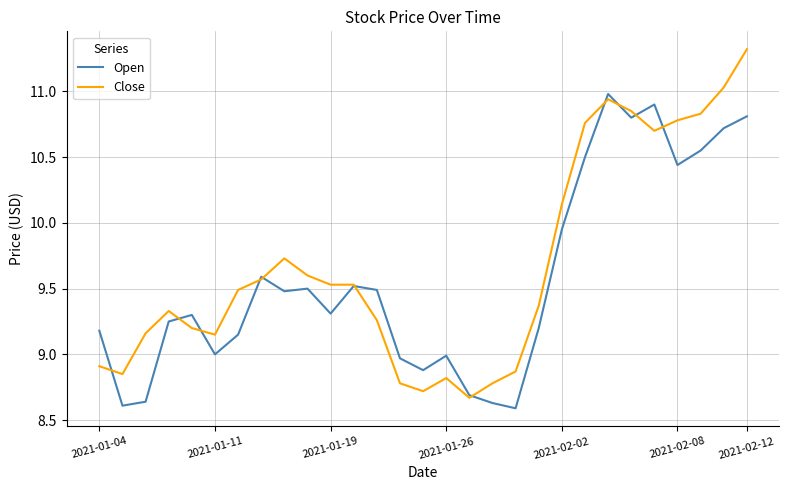

List the series in order of their peak value, lowest first.

Open, Close